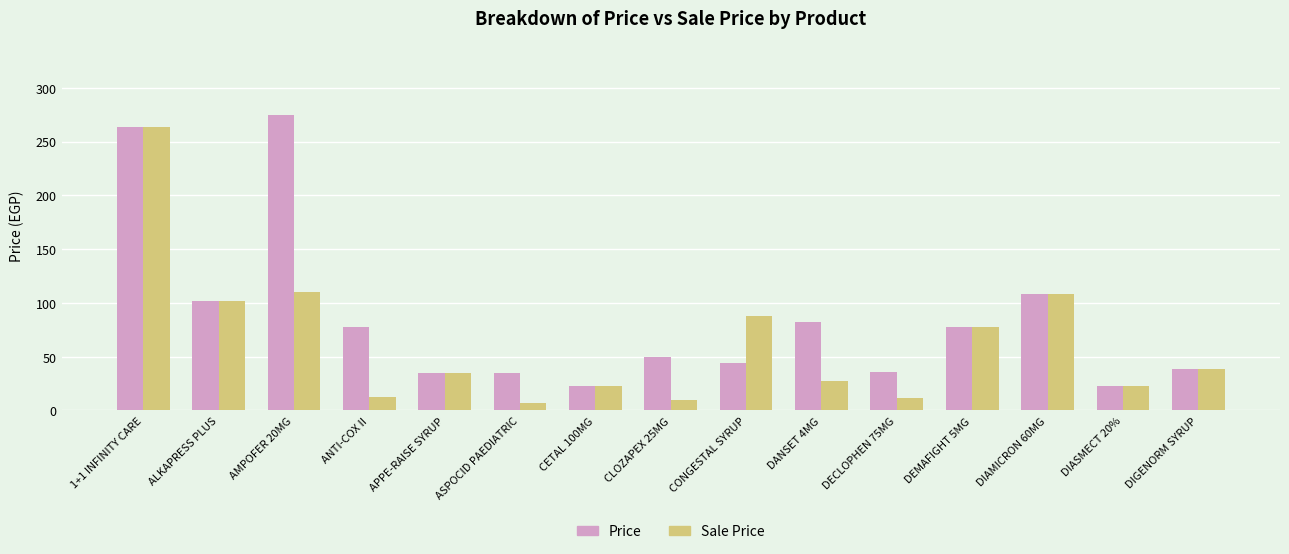

List the series in order of their peak value, highest first.

Price, Sale Price